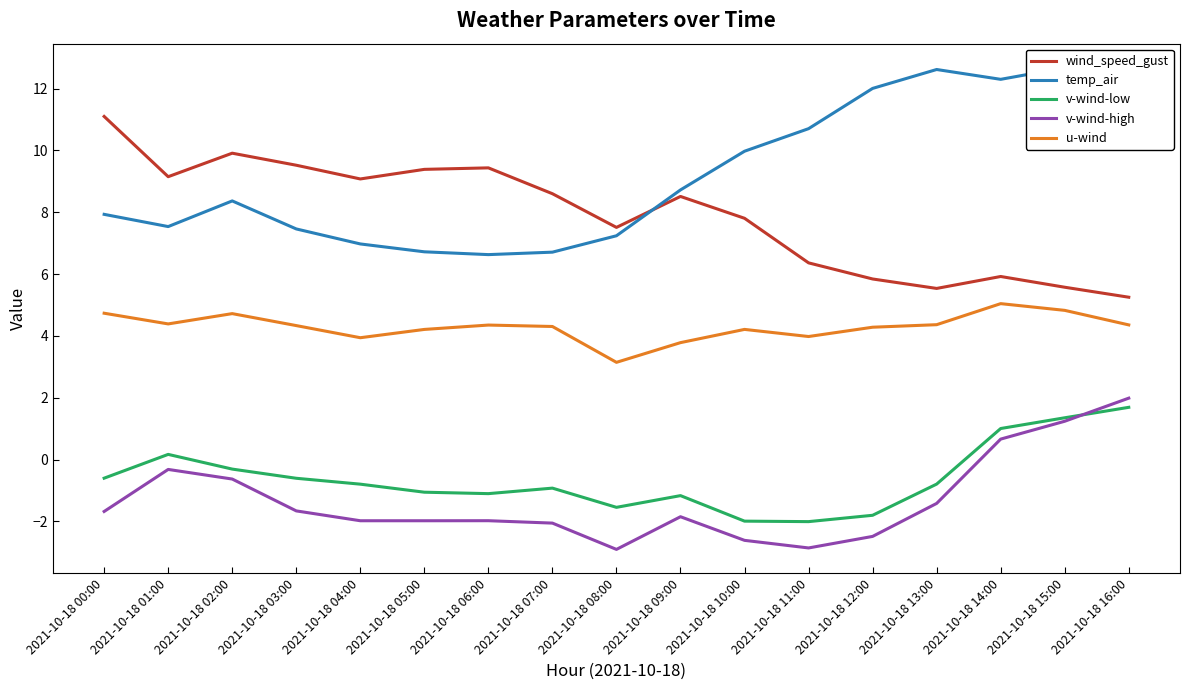

True or false: temp_air has more than 1 interior local peaks.

True